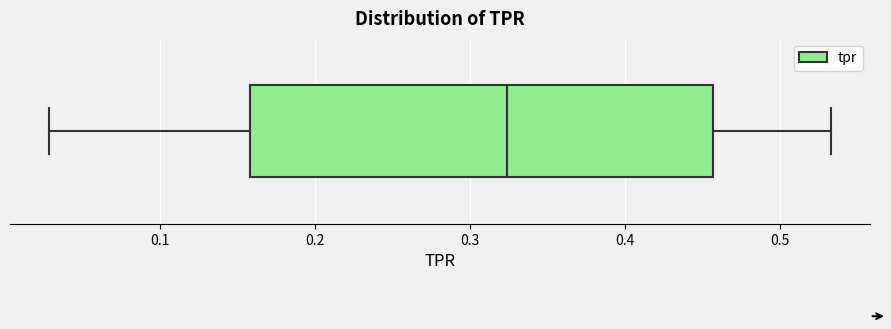

Where does the left whisker of the box end on the x-axis? The values are not printed on the chart, so give them approximately, as read against the axis.

0.03